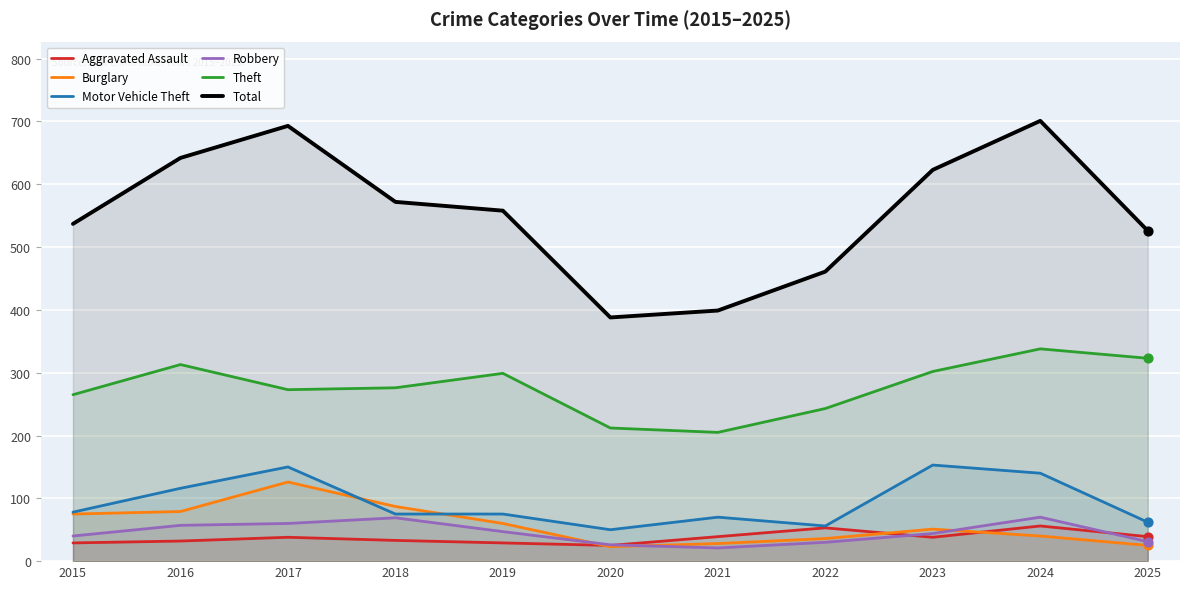

What is the total value across all series at 2015?

1024